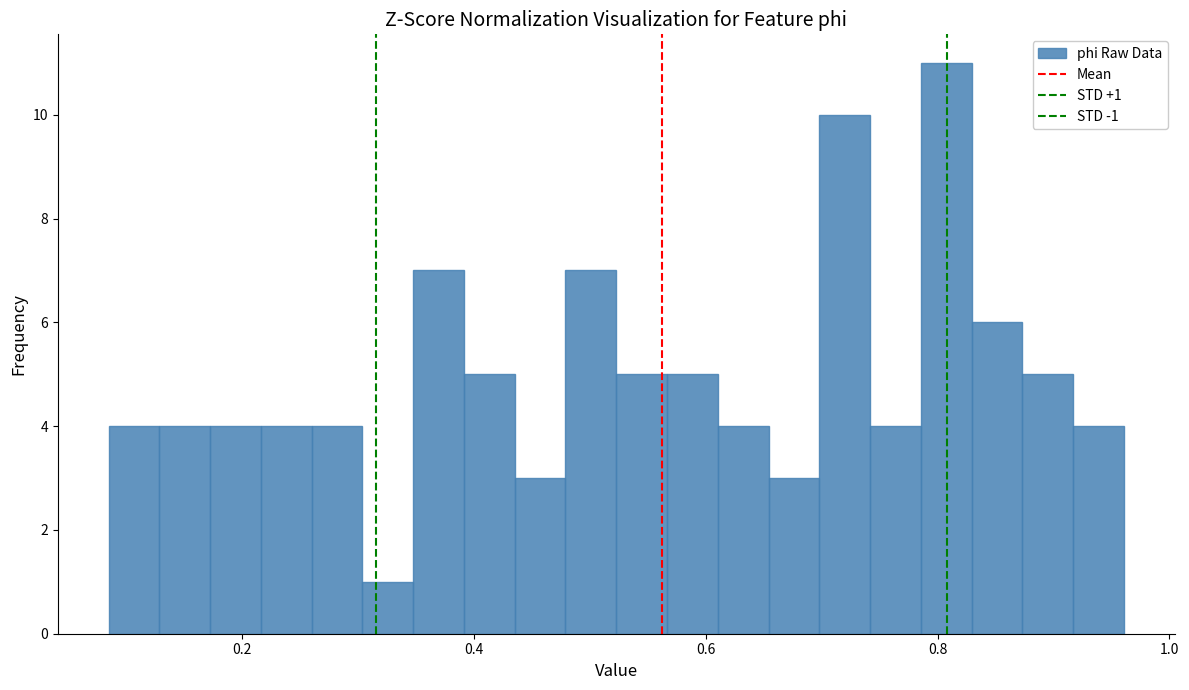

Read against the x-axis, roughly where is the centre of the tallest bar?

0.80